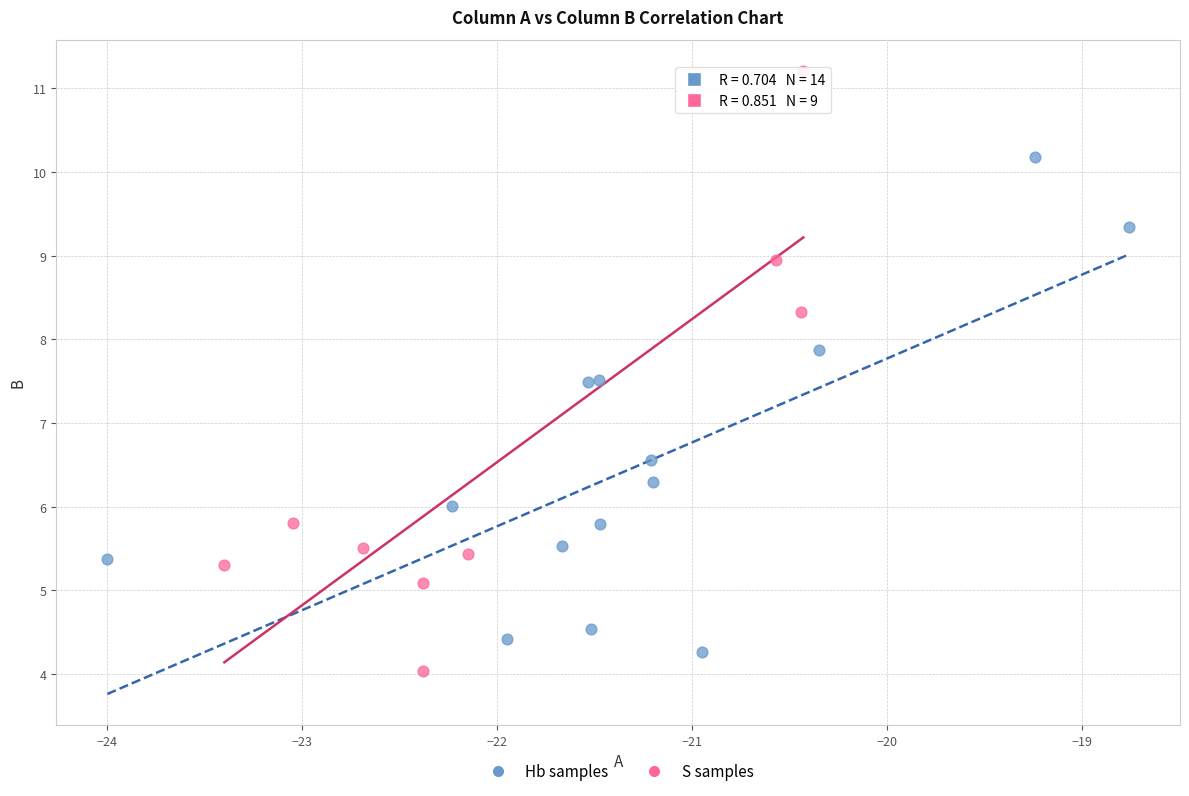

Which series has the widest spread of Y values?

S samples